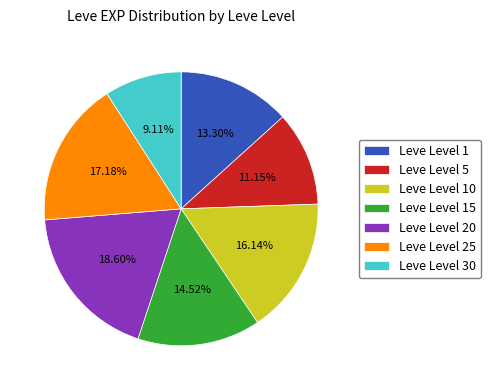

Between Leve Level 10 and Leve Level 15, which is larger?

Leve Level 10